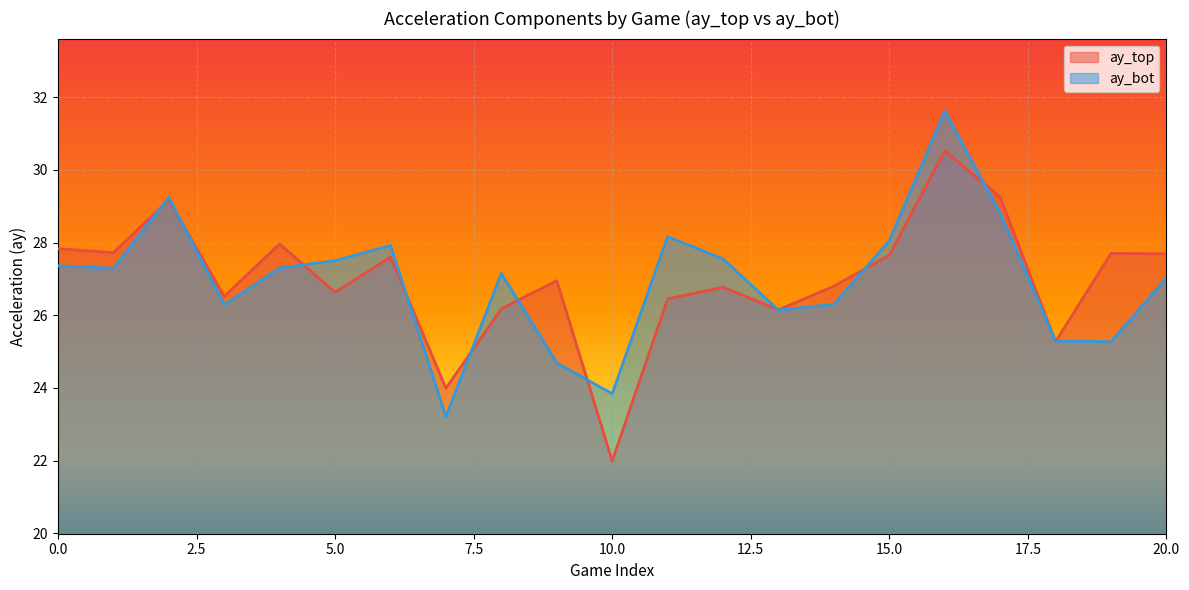

True or false: ay_bot has more than 2 points higher than both neighbors.

True